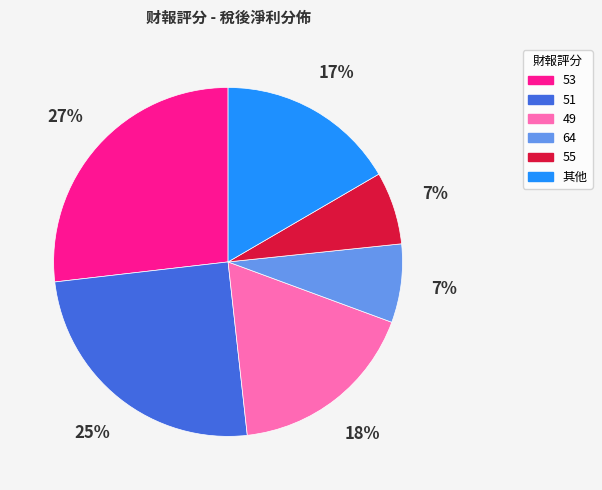

To the nearest percent, what is the difference between the largest and smallest slice percentages?

20%